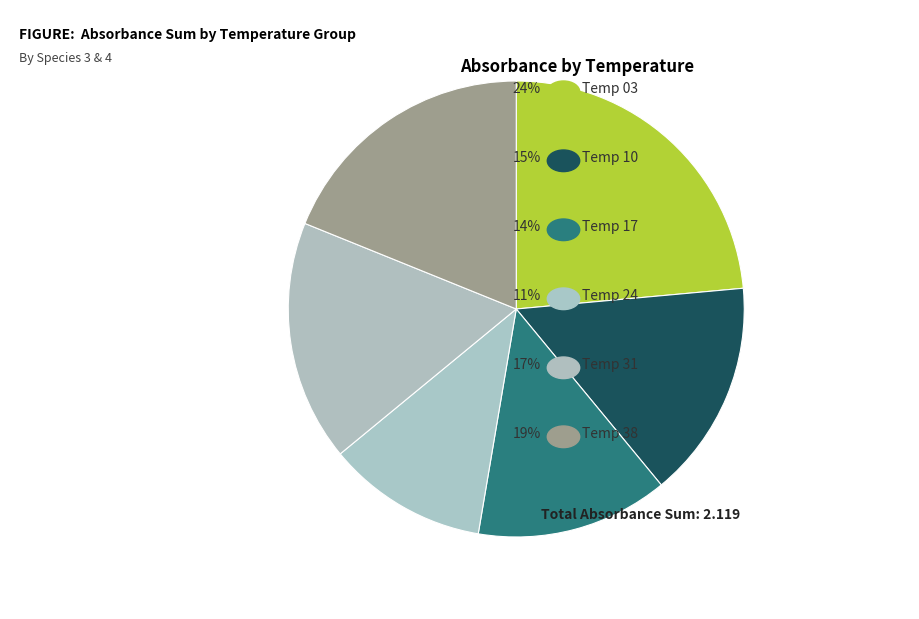

How many segments does this pie chart have?

6